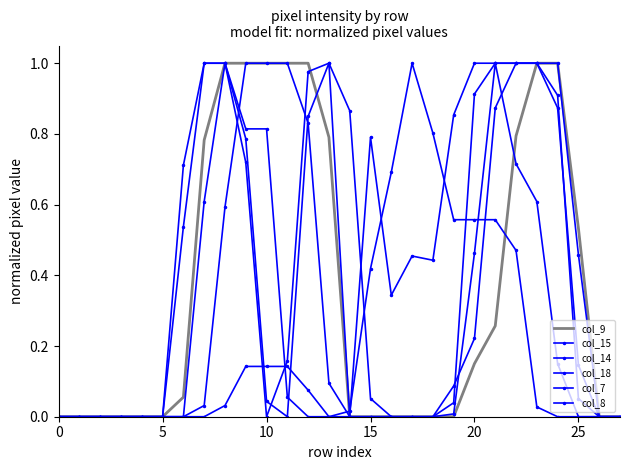

Where do col_15 and col_14 first cross each other?

10 and 11